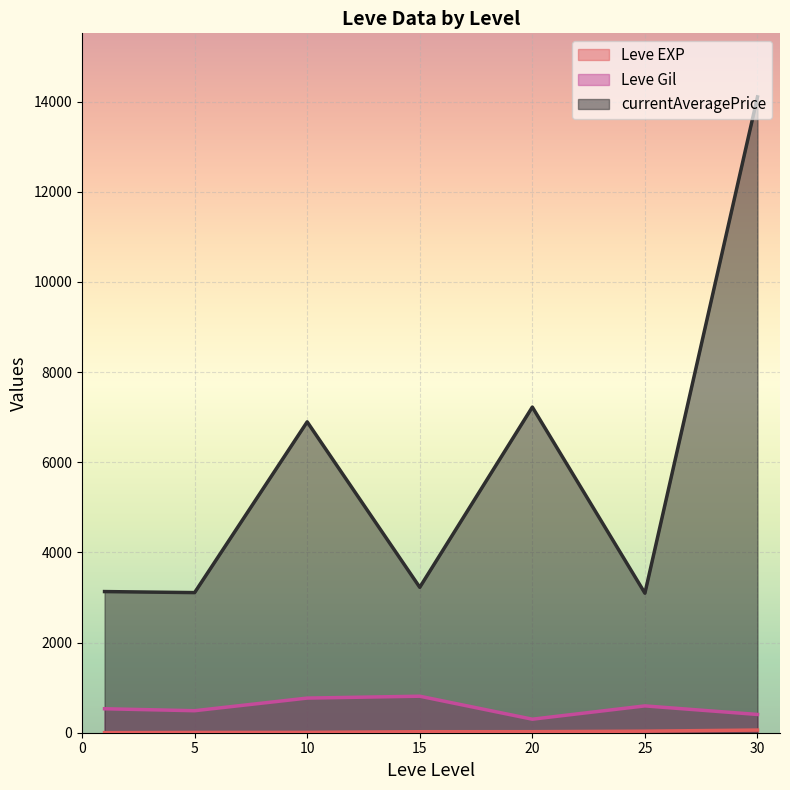

Does the chart display data point markers on the line(s)?

No